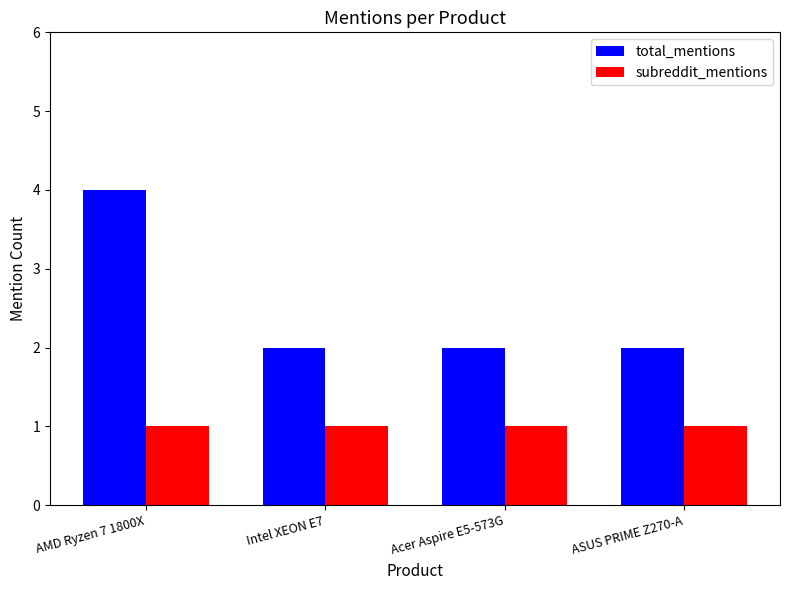

What is the maximum value for total_mentions?

4